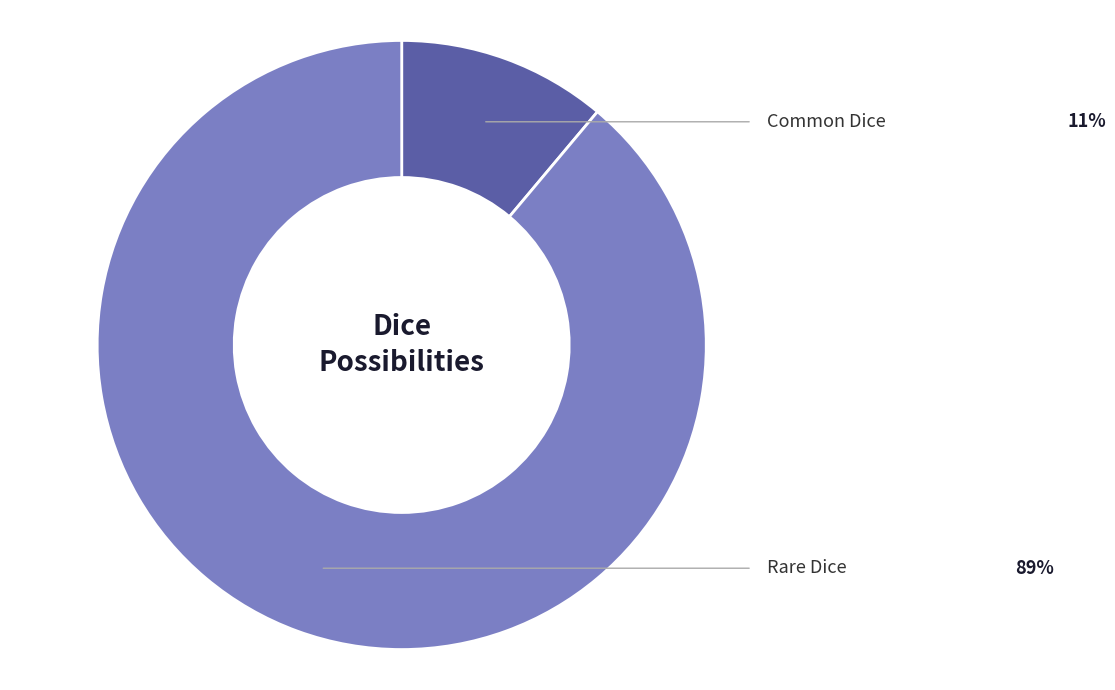

Is there a majority slice in this chart?

Yes